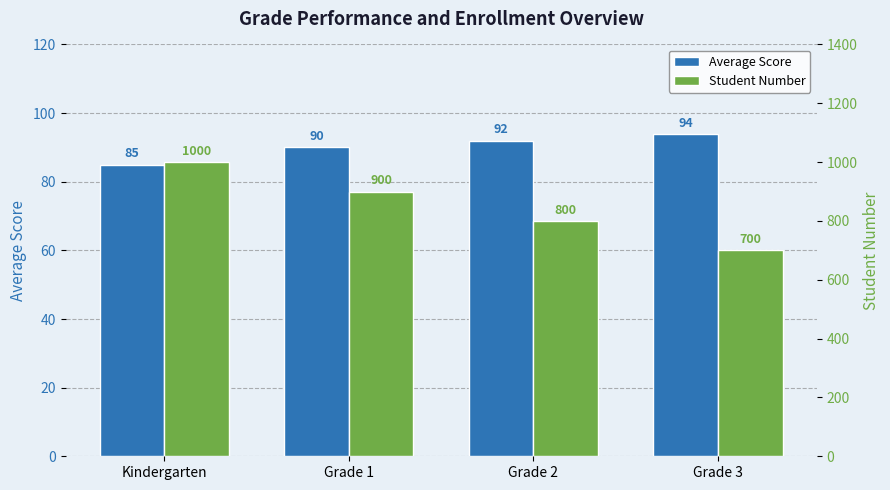

What is the label of the 2nd bar from the right?

Grade 2